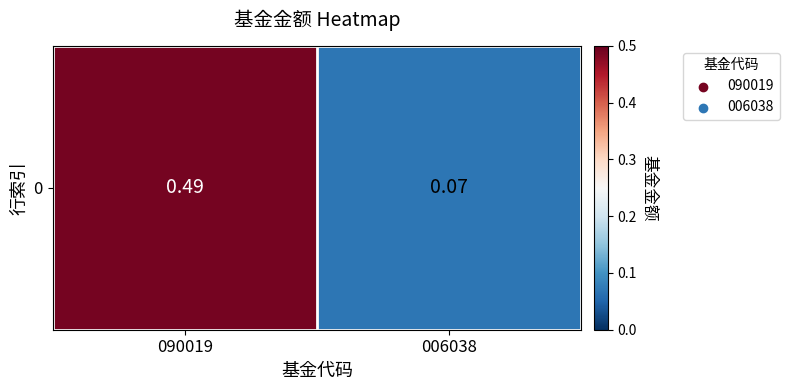

Reading left to right, list all the values displayed in this chart.

090019=0.5	006038=0.1